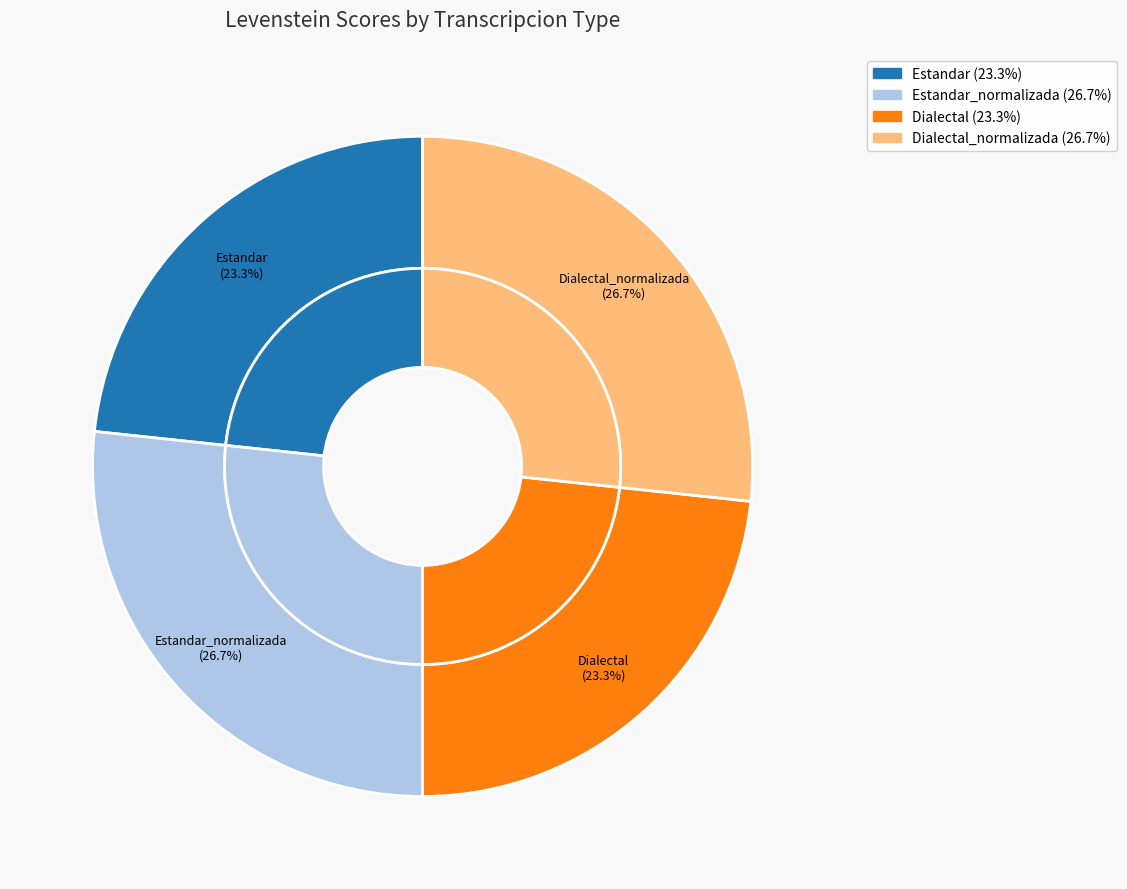

To the nearest percent, what percentage of the pie is Estandar_normalizada?

27%